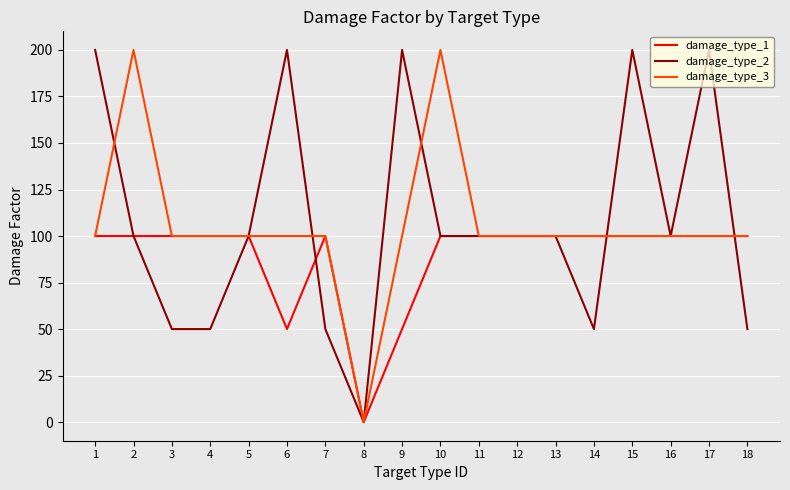

At how many categories does at least one series exceed 144?

7